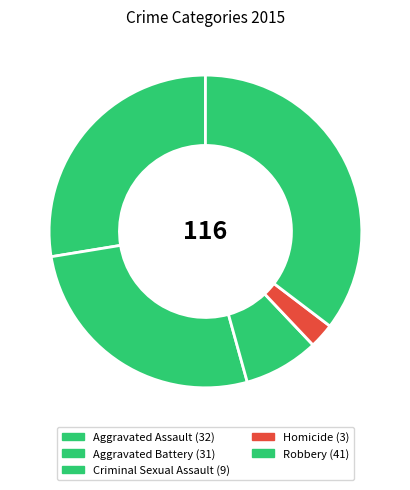

How many segments does this pie chart have?

5